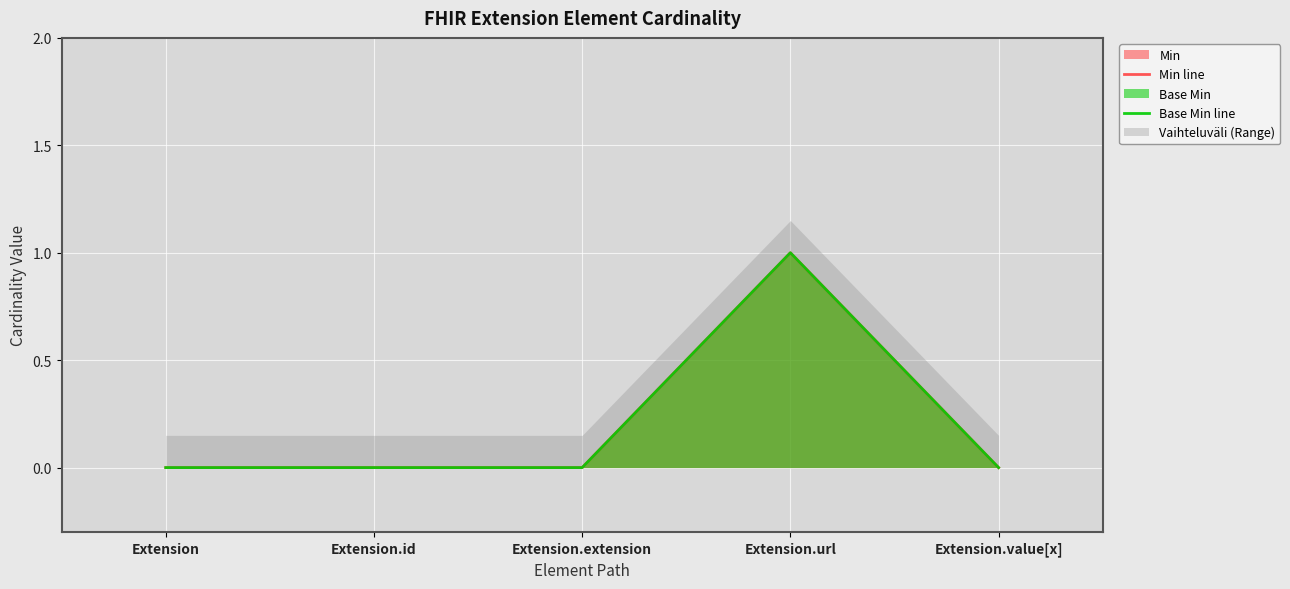

What position from the right is Extension.extension?

3